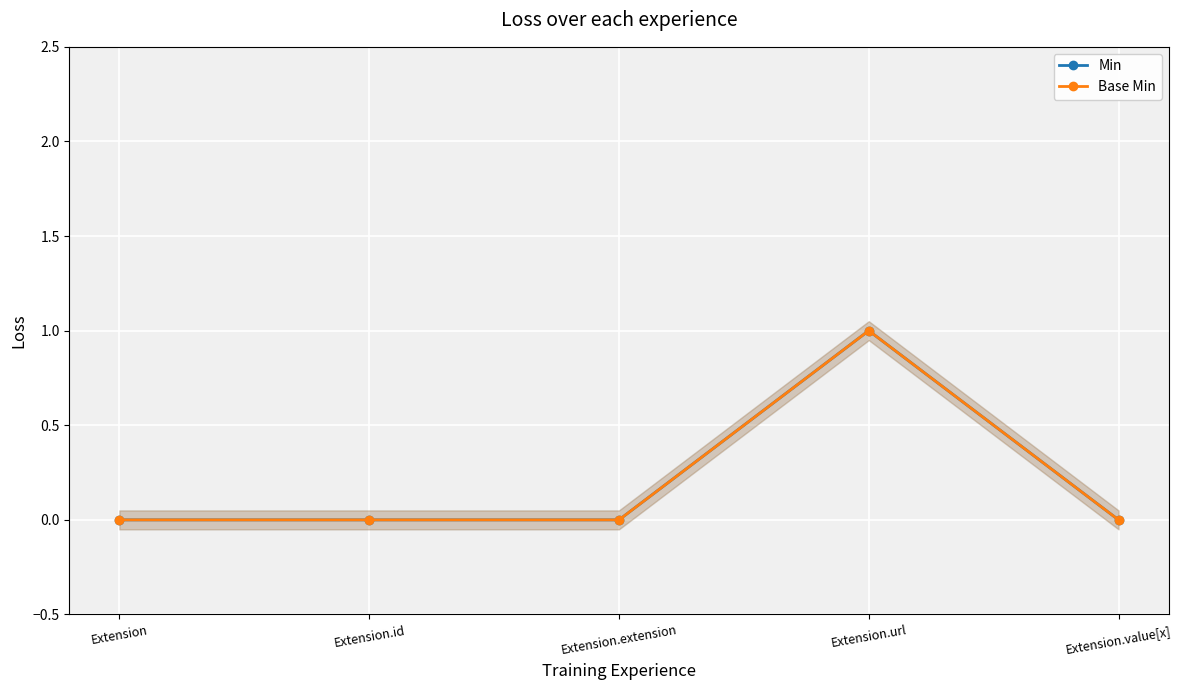

Which series has the largest range (max minus min)?

Min